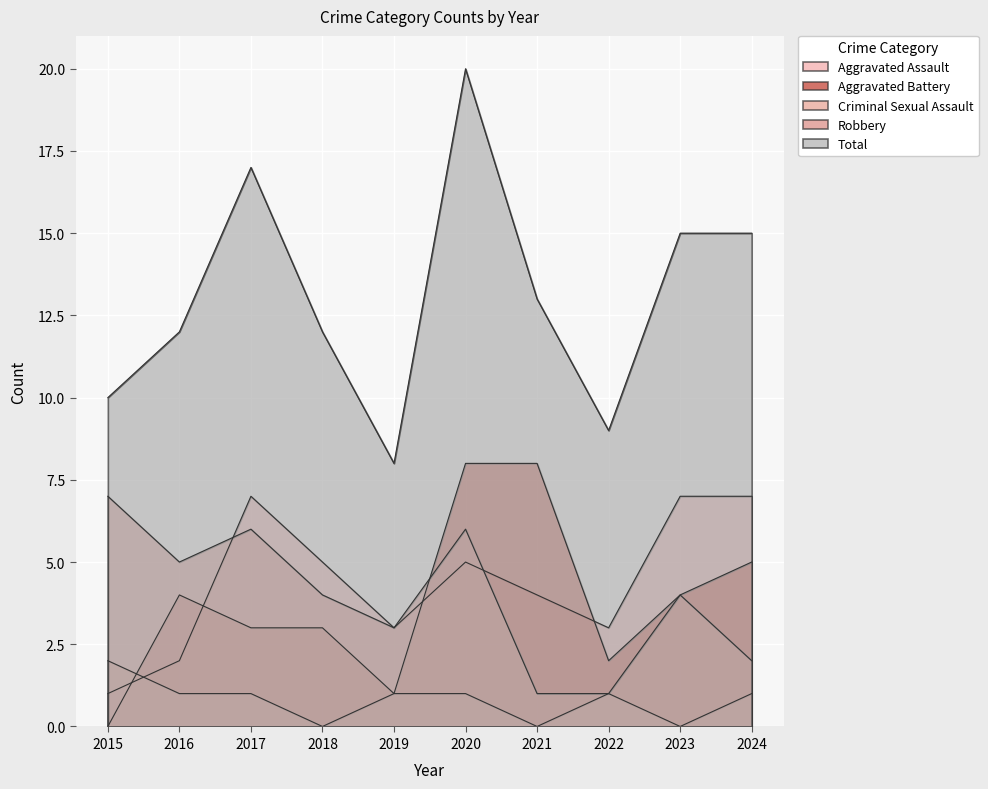

Where is the first local maximum for Total?

2017